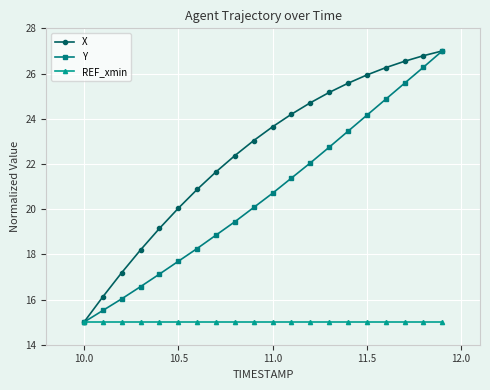

What is the highest value of the X series?

27.0